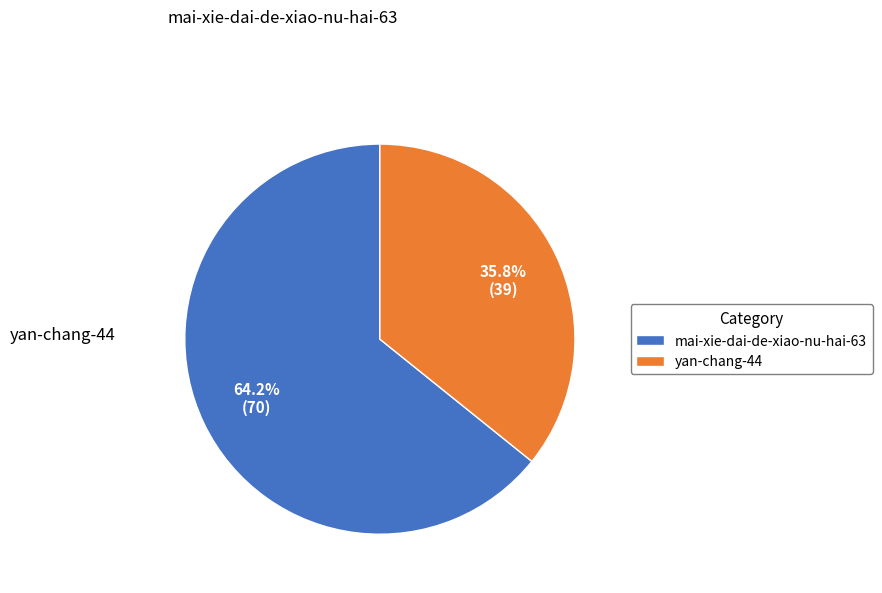

Is there a majority slice in this chart?

Yes